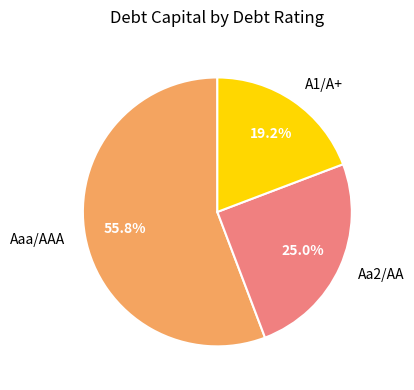

What portion of the pie excludes Aaa/AAA?

44.2%